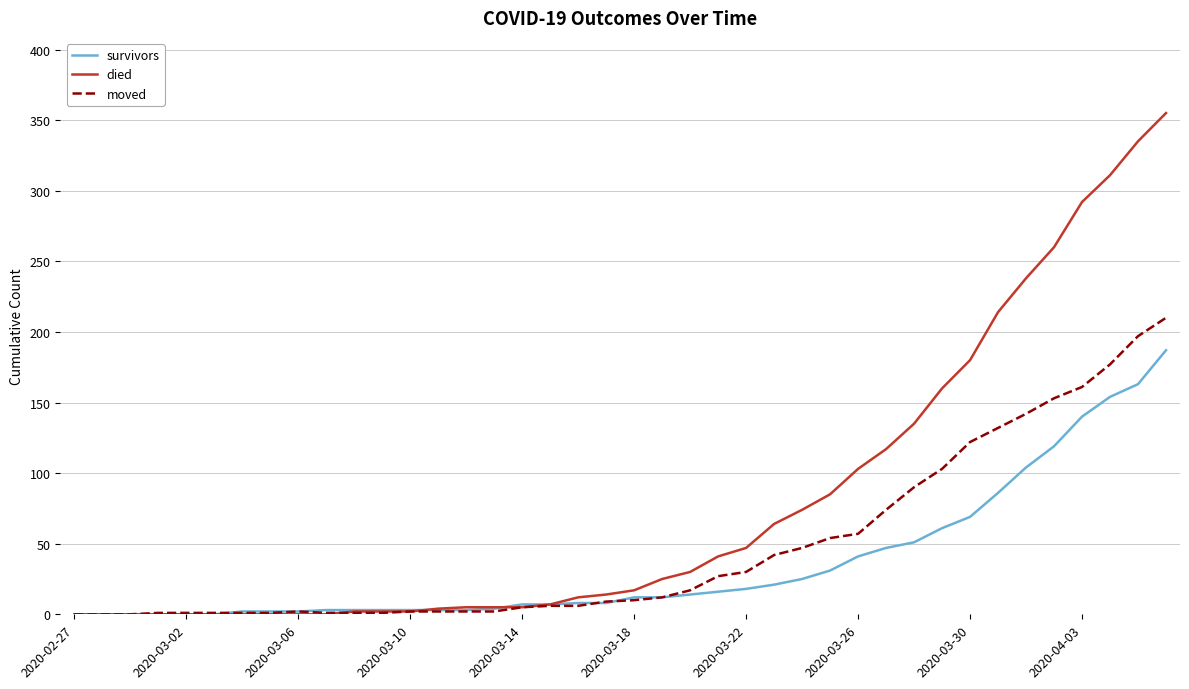

Which series has the largest range (max minus min)?

died